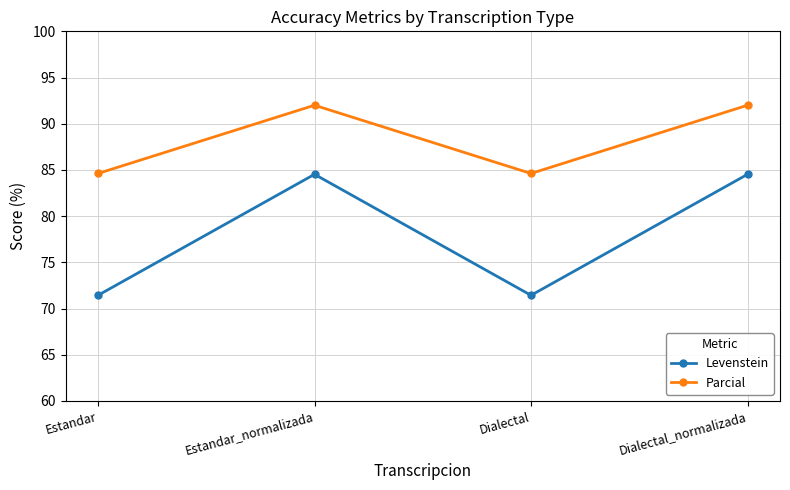

What are all the series names shown in the legend?

Levenstein, Parcial